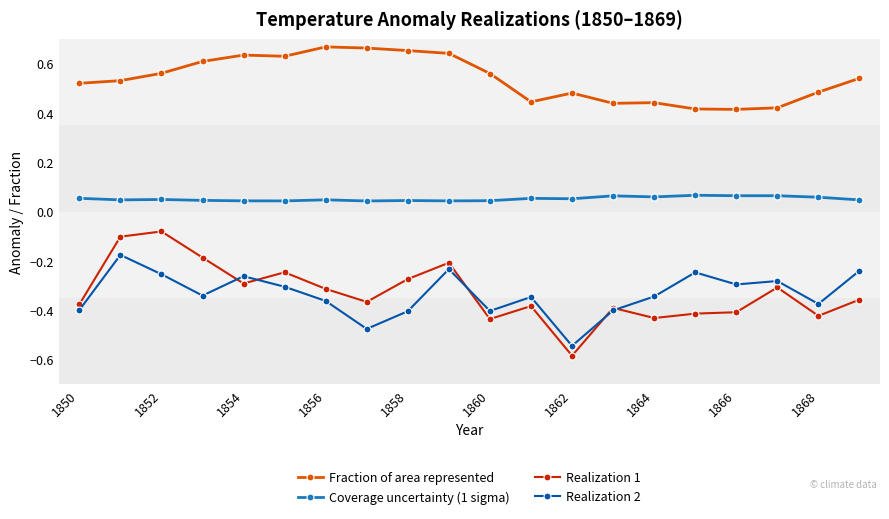

True or false: Coverage uncertainty (1 sigma) and Fraction of area represented intersect in this chart.

False